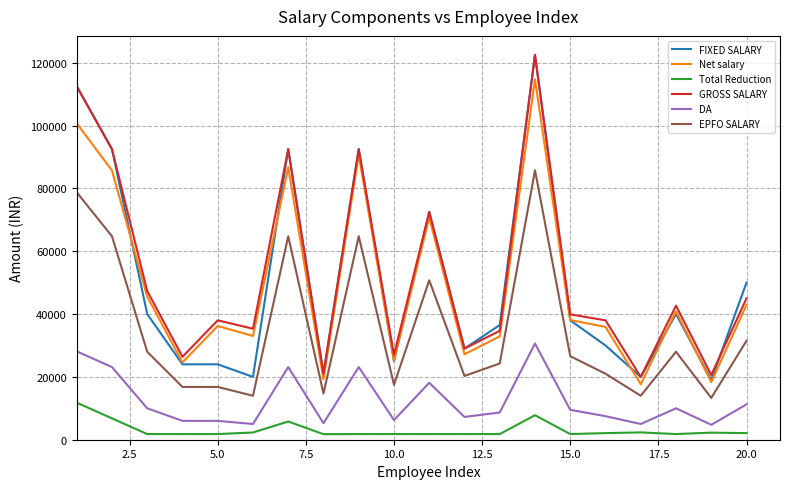

What is the greatest value displayed?

122500